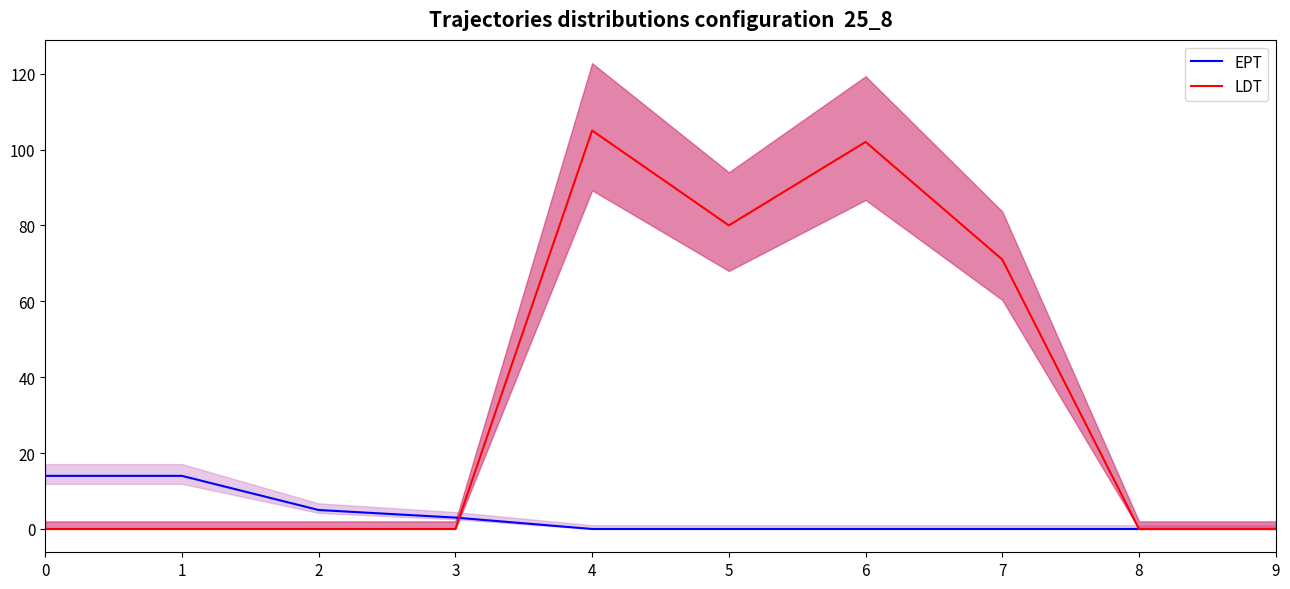

Where do LDT and EPT first cross each other?

3 and 4